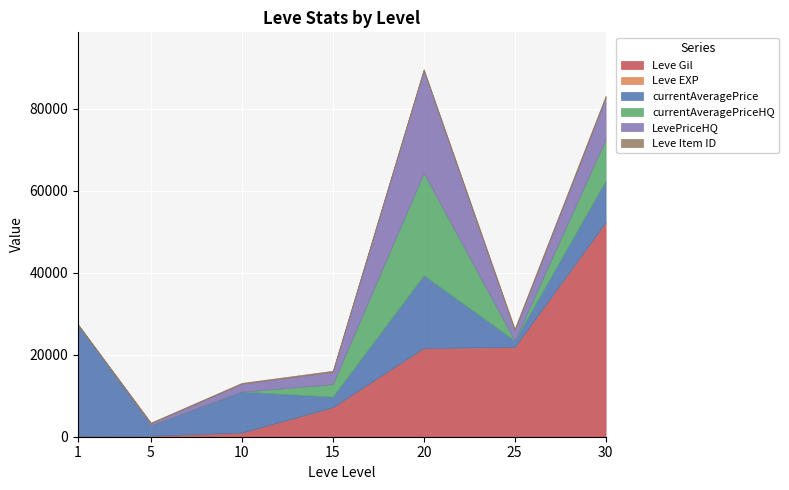

The currentAveragePriceHQ series shows 10319 at 5. True or false?

False